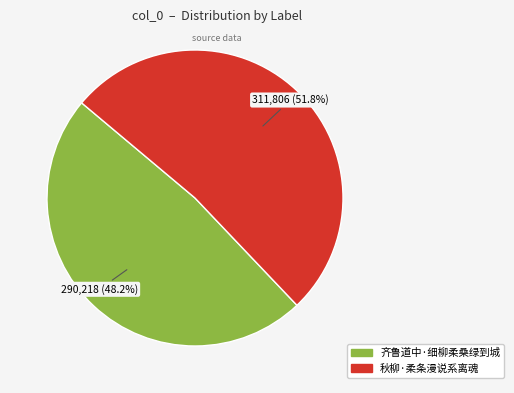

Is it true that 秋柳·柔条漫说系离魂 is 60% of the pie?

False